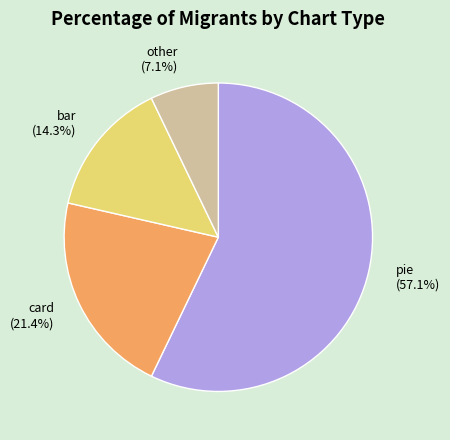

Which category has the biggest portion of the pie?

pie